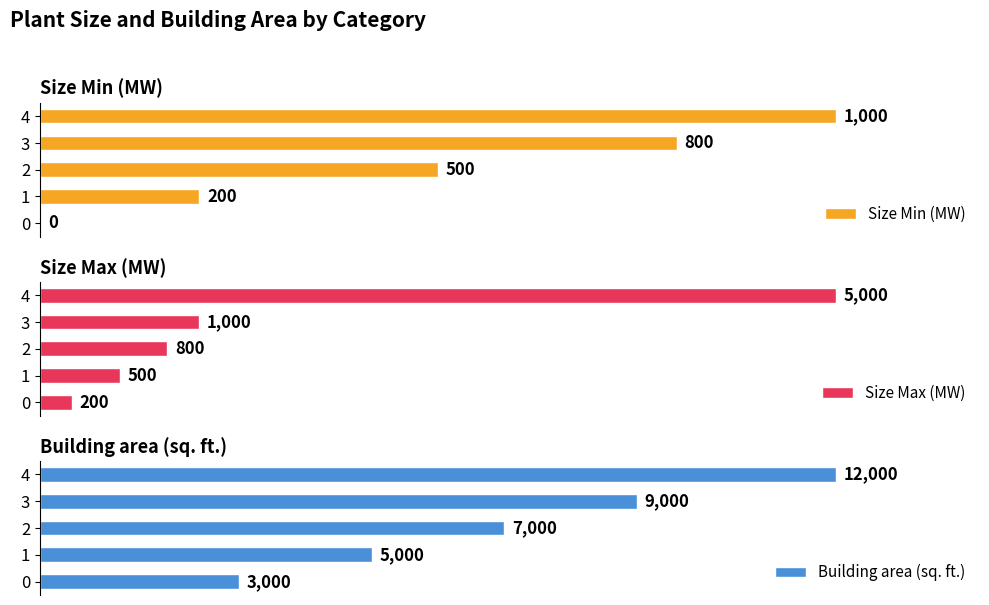

What is the difference between the second highest and second lowest values in the Size Min (MW) series?

600